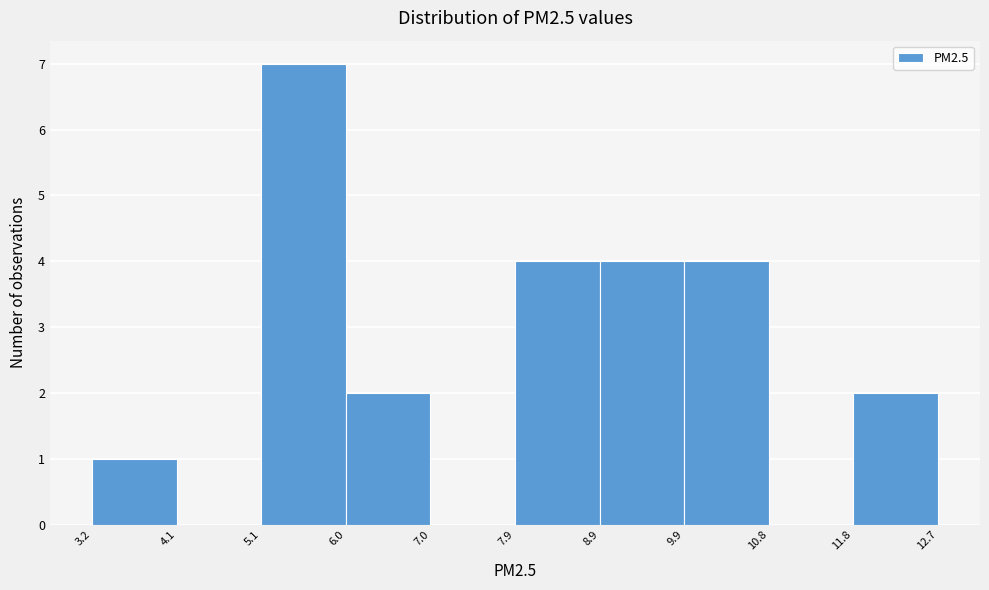

Reading left to right, transcribe this chart: for each bar, give the range it covers on the x-axis and its height. The values are not printed on the chart, so give them approximately, as read against the axis.

3.2 to 4.1: 1
4.1 to 5.1: 0
5.1 to 6.0: 7
6.0 to 7.0: 2
7.0 to 7.9: 0
7.9 to 8.9: 4
8.9 to 9.9: 4
9.9 to 10.8: 4
10.8 to 11.8: 0
11.8 to 12.7: 2